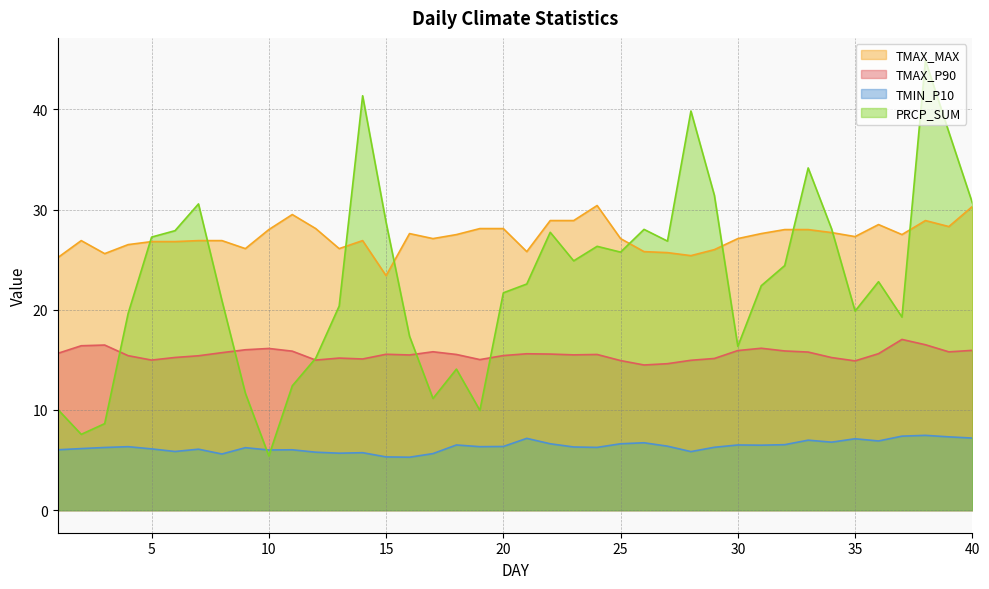

How many data points in TMAX_P90 are less than 15?

7